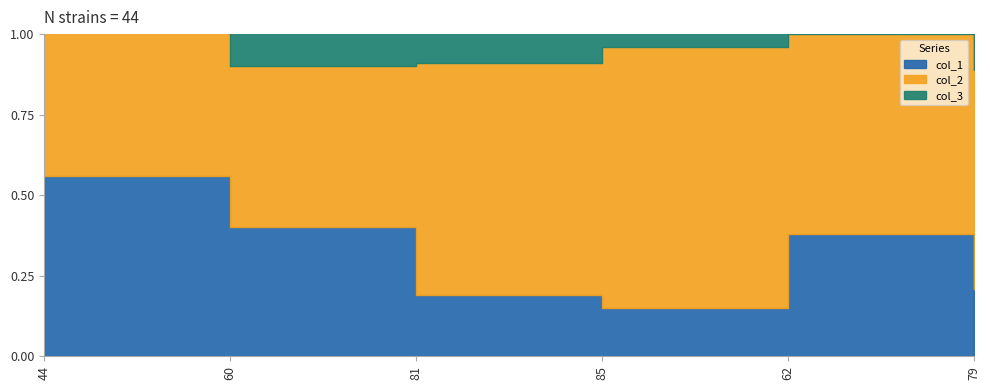

What is the difference between the col_1 values at 79 and 60?

19